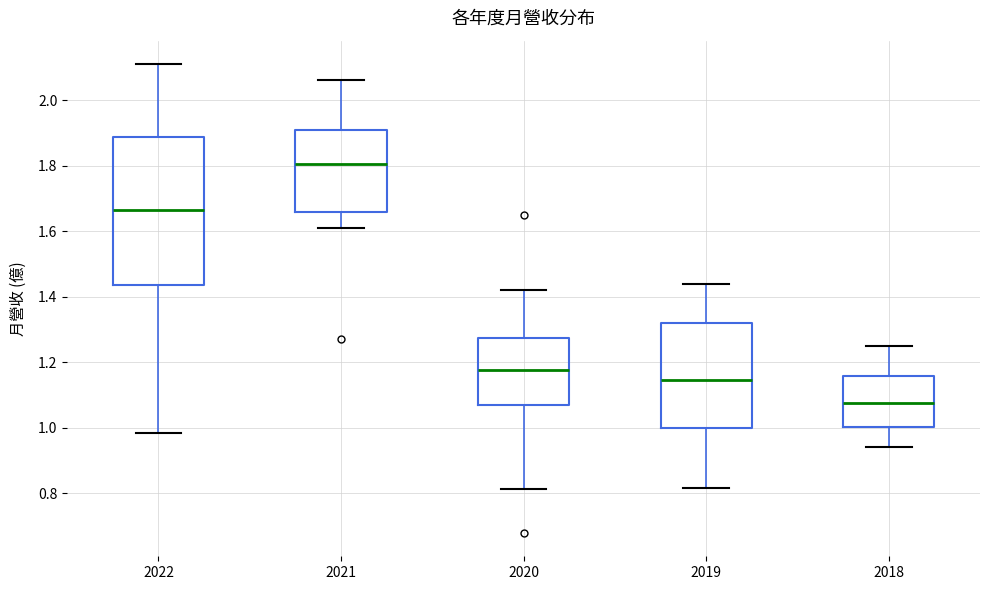

Which box has the highest median line?

2021